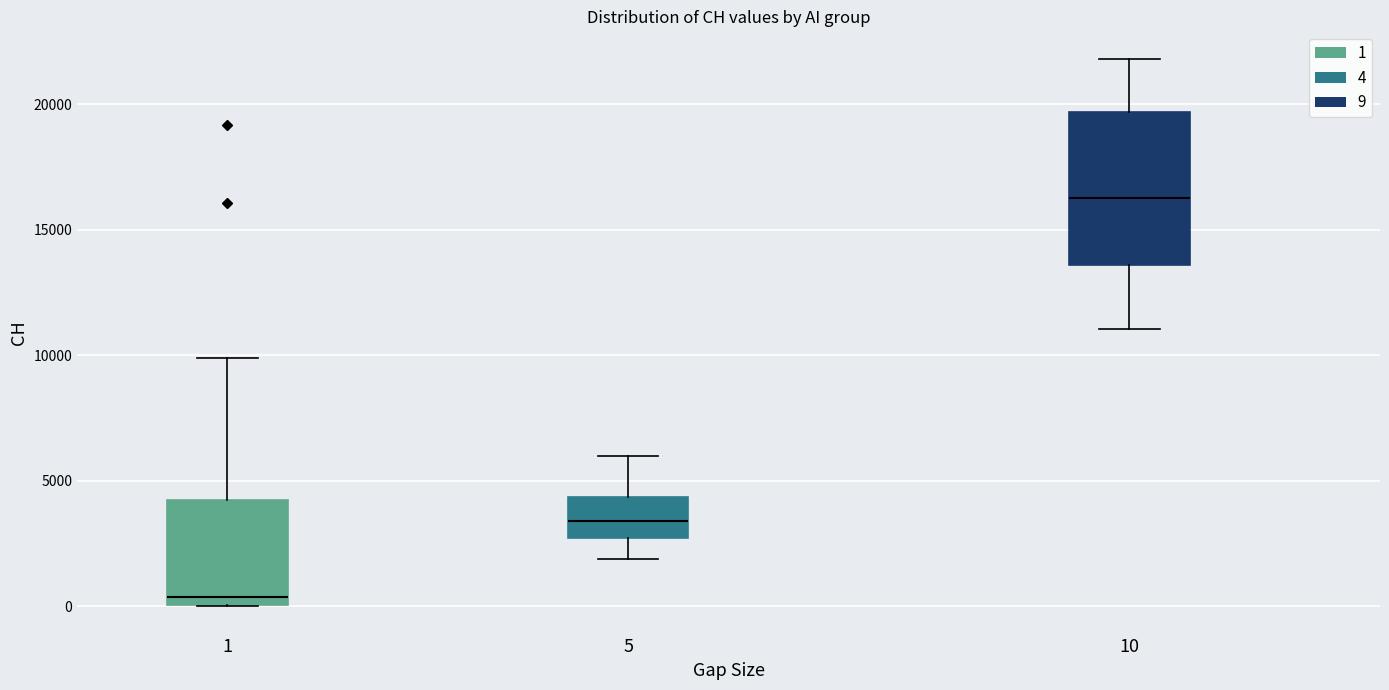

Reading left to right, read every box against the y-axis: the position of its median line, the range the box covers, and the ends of its whiskers. The values are not printed on the chart, so give them approximately, as read against the axis.

1: median 500, box 0 to 4000, whiskers 0 to 10000
5: median 3500, box 2500 to 4500, whiskers 2000 to 6000
10: median 16500, box 13500 to 19500, whiskers 11000 to 22000